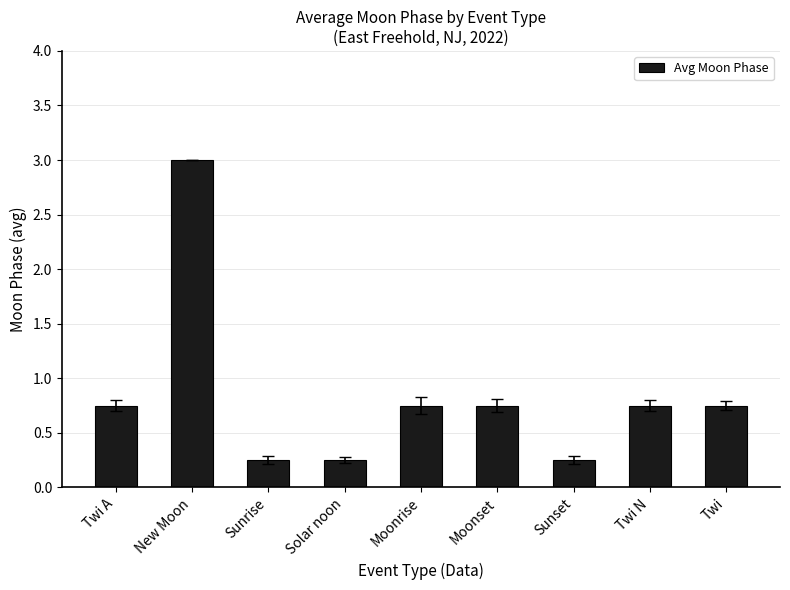

How many distinct data groups are displayed?

1